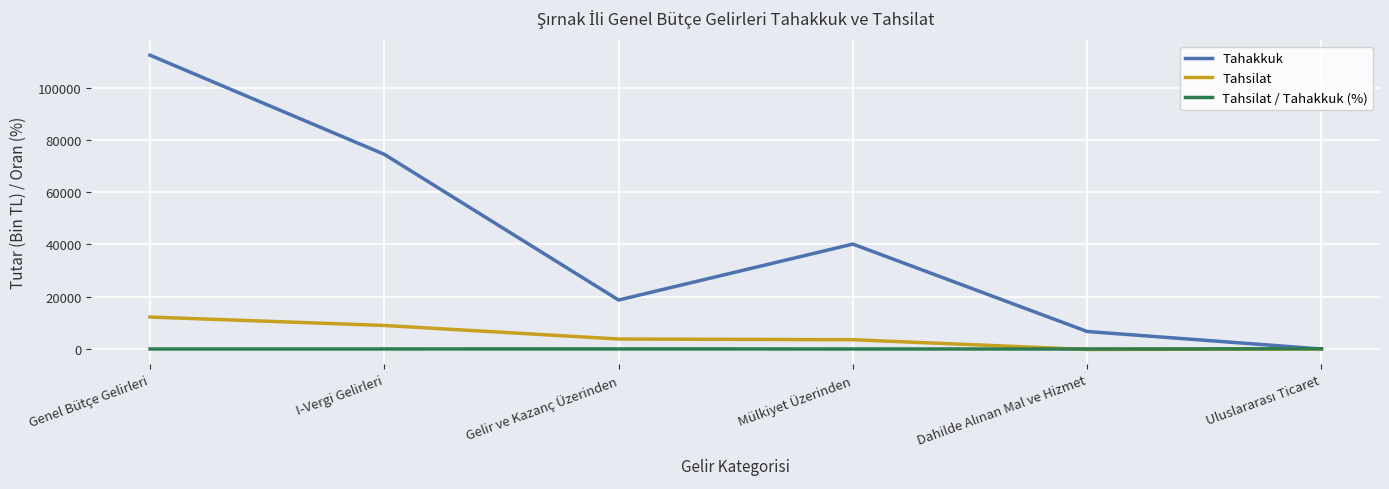

Which category has the highest value across all series?

Genel Bütçe Gelirleri